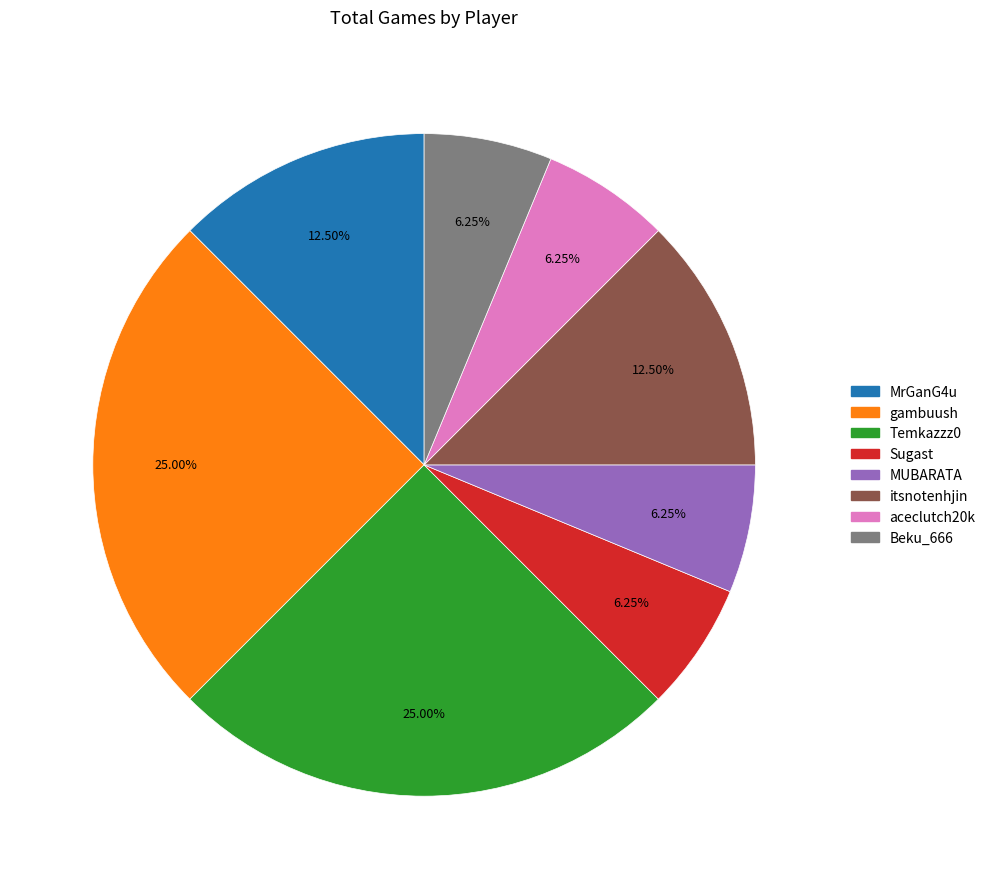

To the nearest percent, what is the difference between the largest and smallest slice percentages?

19%